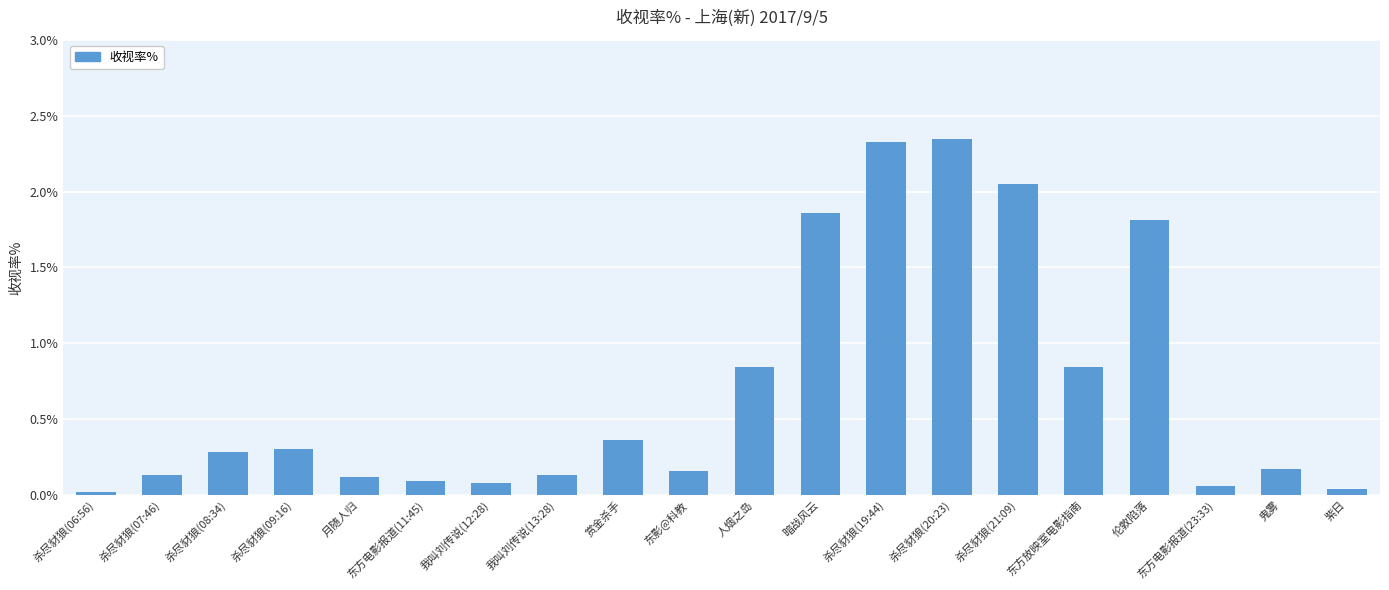

What is the change in value from 我叫刘传说(13:28) to 赏金杀手?

+0.2